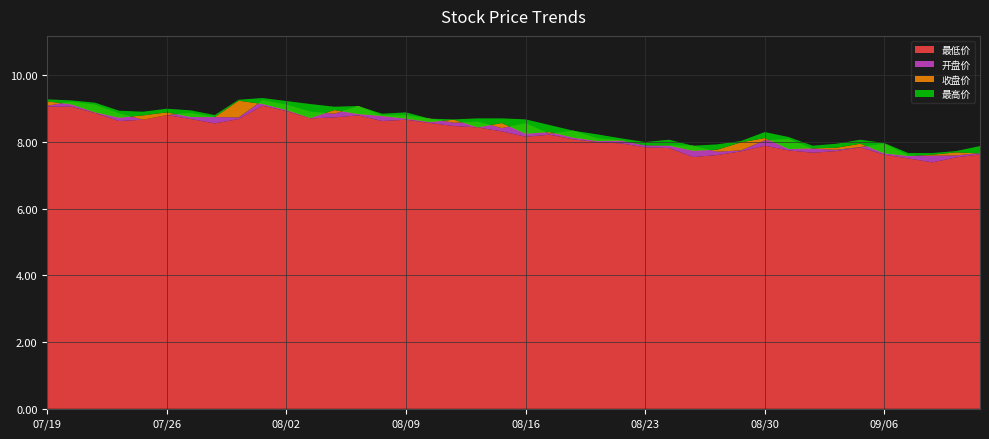

Reading left to right, list all the values displayed in this chart.

最高价: 20240719=9.3	20240722=9.2	20240723=9.2	20240724=8.9	20240725=8.9	20240726=9.0	20240729=8.9	20240730=8.8	20240731=9.3	20240801=9.3	20240802=9.2	20240805=9.1	20240806=9.1	20240807=9.1	20240808=8.8	20240809=8.9	20240812=8.7	20240813=8.7	20240814=8.7	20240815=8.7	20240816=8.7	20240819=8.5	20240820=8.3	20240821=8.2	20240822=8.1	20240823=8.0	20240826=8.1	20240827=7.9	20240828=7.9	20240829=8.0	20240830=8.3	20240902=8.2	20240903=7.9	20240904=8.0	20240905=8.1	20240906=8.0	20240909=7.7	20240910=7.7	20240911=7.7	20240912=7.9
收盘价: 20240719=9.2	20240722=9.1	20240723=8.9	20240724=8.7	20240725=8.8	20240726=8.9	20240729=8.8	20240730=8.8	20240731=9.2	20240801=9.1	20240802=9.0	20240805=8.7	20240806=9.0	20240807=8.8	20240808=8.8	20240809=8.7	20240812=8.6	20240813=8.7	20240814=8.4	20240815=8.6	20240816=8.2	20240819=8.3	20240820=8.1	20240821=8.0	20240822=8.0	20240823=7.9	20240826=7.9	20240827=7.7	20240828=7.8	20240829=8.0	20240830=8.1	20240902=7.8	20240903=7.8	20240904=7.8	20240905=8.0	20240906=7.7	20240909=7.6	20240910=7.6	20240911=7.7	20240912=7.7
开盘价: 20240719=9.1	20240722=9.2	20240723=9.1	20240724=8.9	20240725=8.7	20240726=8.8	20240729=8.9	20240730=8.8	20240731=8.7	20240801=9.2	20240802=9.1	20240805=8.9	20240806=8.8	20240807=9.1	20240808=8.8	20240809=8.8	20240812=8.7	20240813=8.6	20240814=8.6	20240815=8.4	20240816=8.6	20240819=8.2	20240820=8.3	20240821=8.1	20240822=8.1	20240823=7.9	20240826=7.9	20240827=7.9	20240828=7.7	20240829=7.8	20240830=8.1	20240902=8.1	20240903=7.8	20240904=7.8	20240905=7.8	20240906=8.0	20240909=7.6	20240910=7.6	20240911=7.6	20240912=7.7
最低价: 20240719=9.1	20240722=9.1	20240723=8.9	20240724=8.6	20240725=8.7	20240726=8.8	20240729=8.7	20240730=8.6	20240731=8.7	20240801=9.1	20240802=8.9	20240805=8.7	20240806=8.7	20240807=8.8	20240808=8.6	20240809=8.7	20240812=8.6	20240813=8.5	20240814=8.4	20240815=8.3	20240816=8.2	20240819=8.2	20240820=8.1	20240821=8.0	20240822=8.0	20240823=7.8	20240826=7.8	20240827=7.5	20240828=7.6	20240829=7.7	20240830=7.9	20240902=7.8	20240903=7.7	20240904=7.7	20240905=7.8	20240906=7.6	20240909=7.5	20240910=7.4	20240911=7.5	20240912=7.6